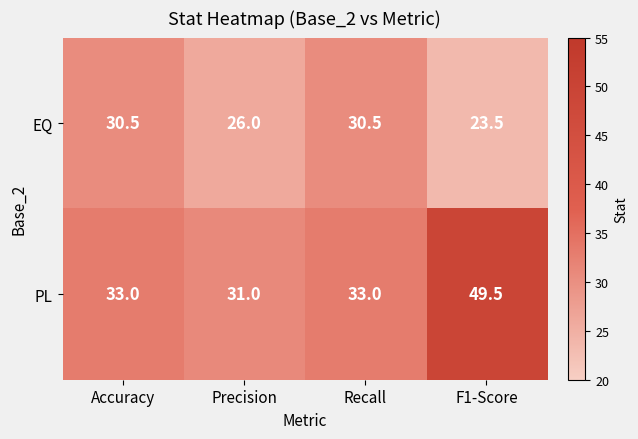

What is the spread (max minus min) of values at Recall?

2.5